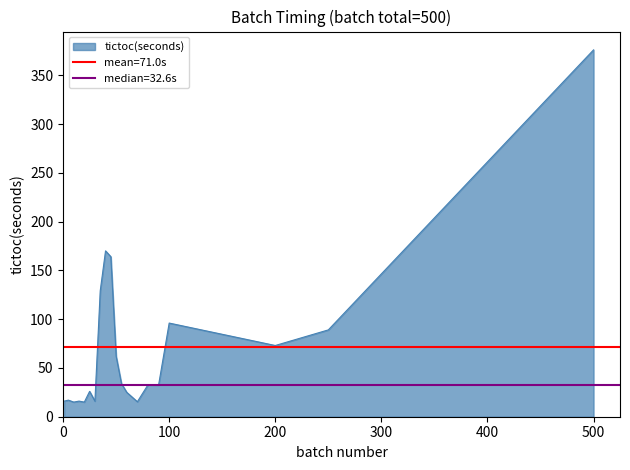

Is it true that the value at 70 is 15.4?

True